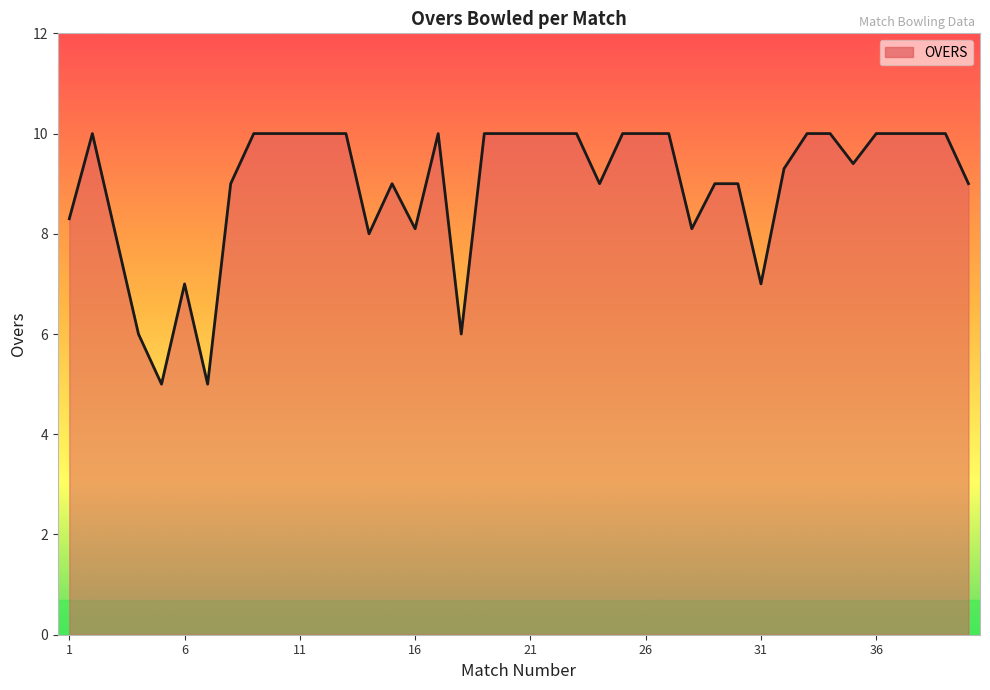

What is the difference between the maximum and minimum values?

5.0